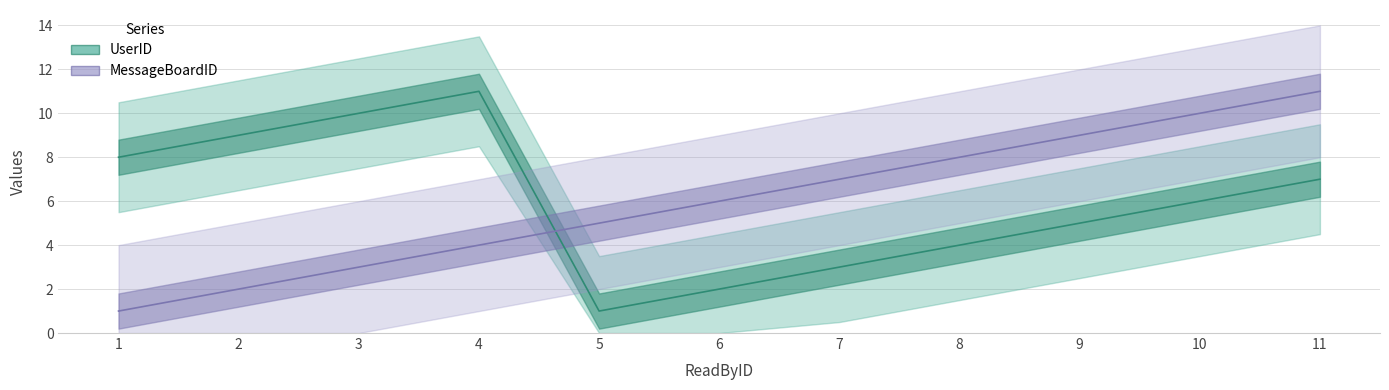

What is the difference between the highest and lowest values at 3?

7